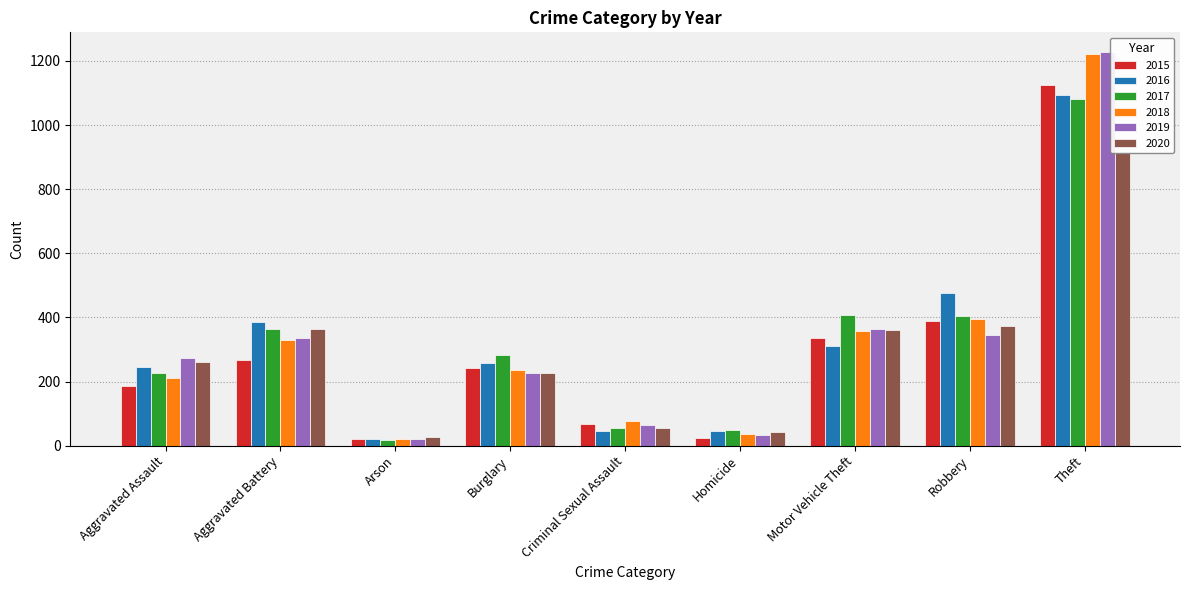

Which category has the lowest value across all series?

Arson